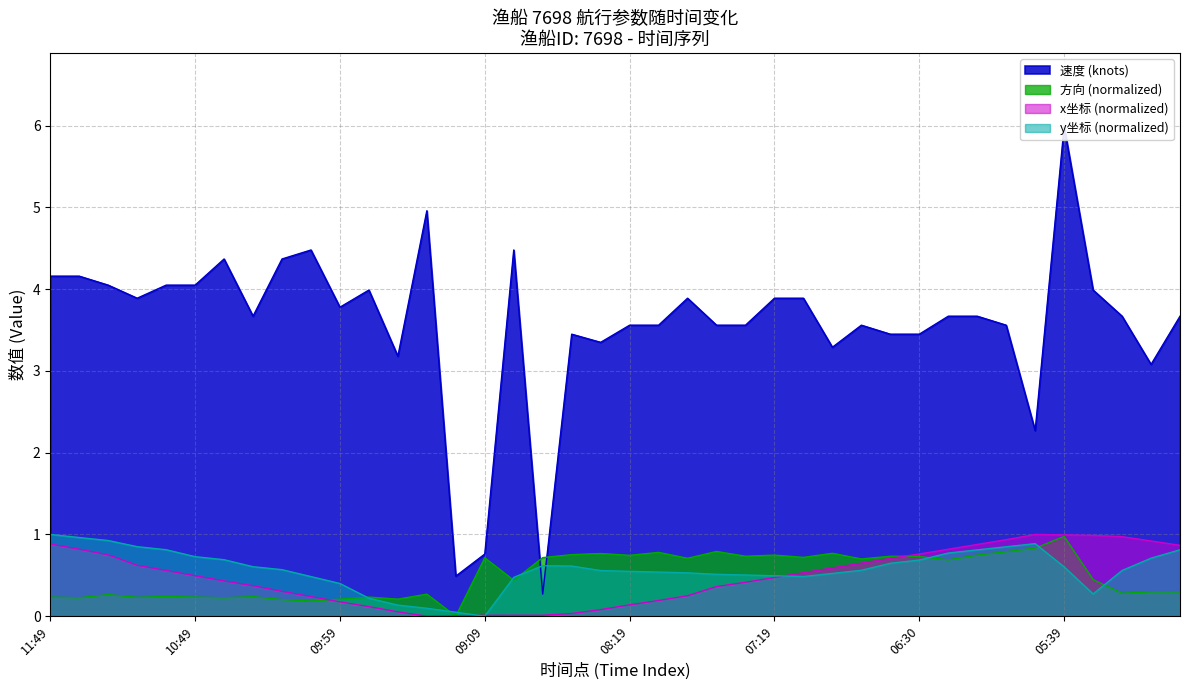

At which label does 速度 reach its peak?

05:39